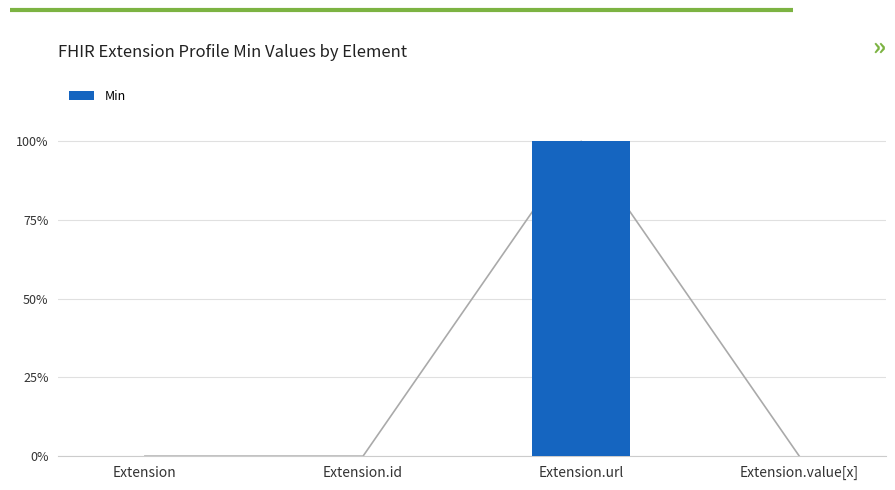

What is the difference between the maximum and second lowest values?

1